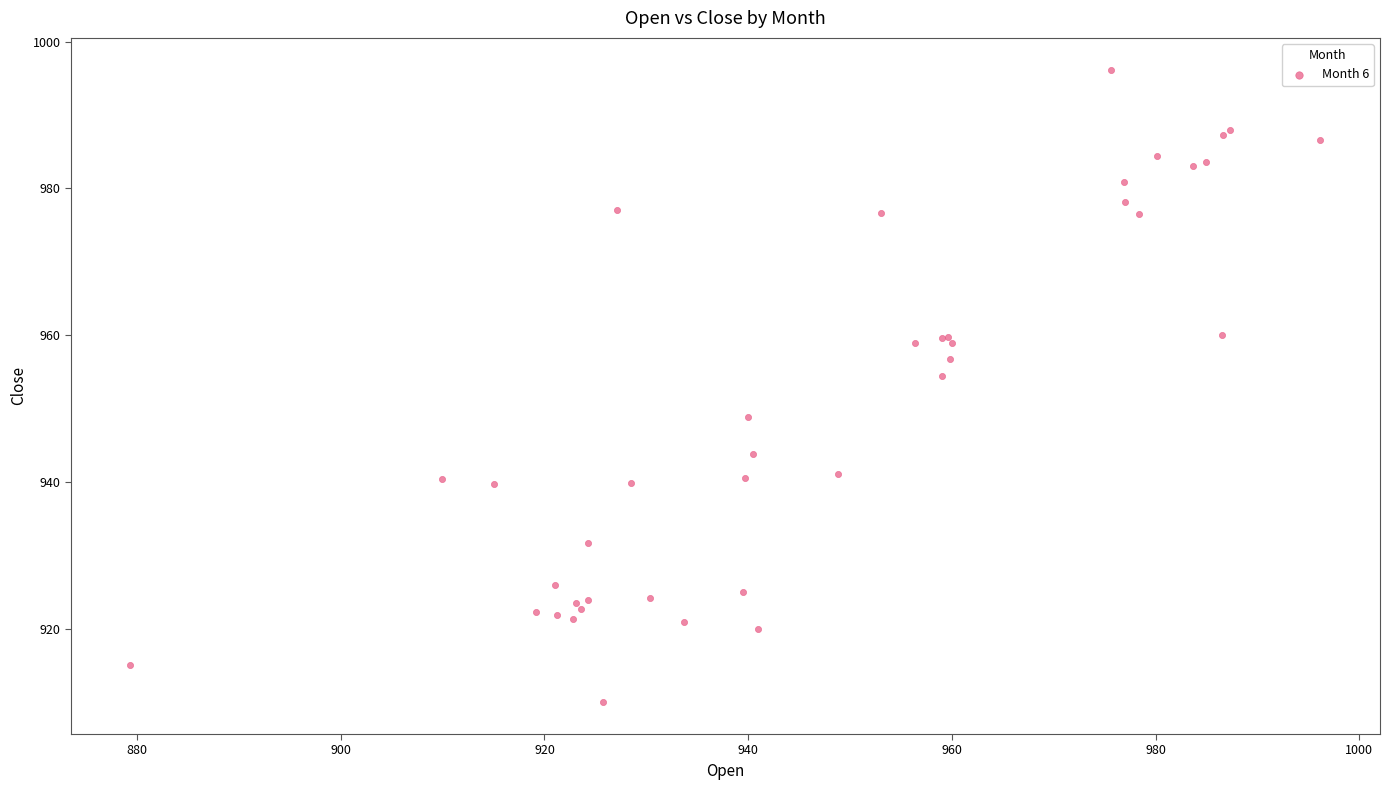

What Y value in the scatter plot is closest to 953?

954.5